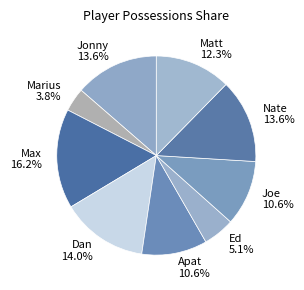

Combined, do Nate and Max account for over 50%?

No